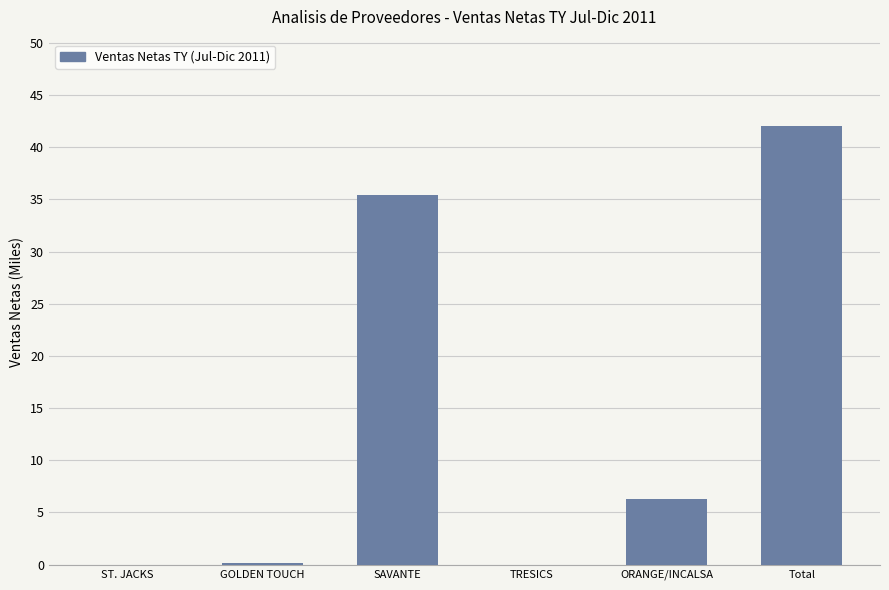

The value at ORANGE/INCALSA is 6.3. True or false?

True